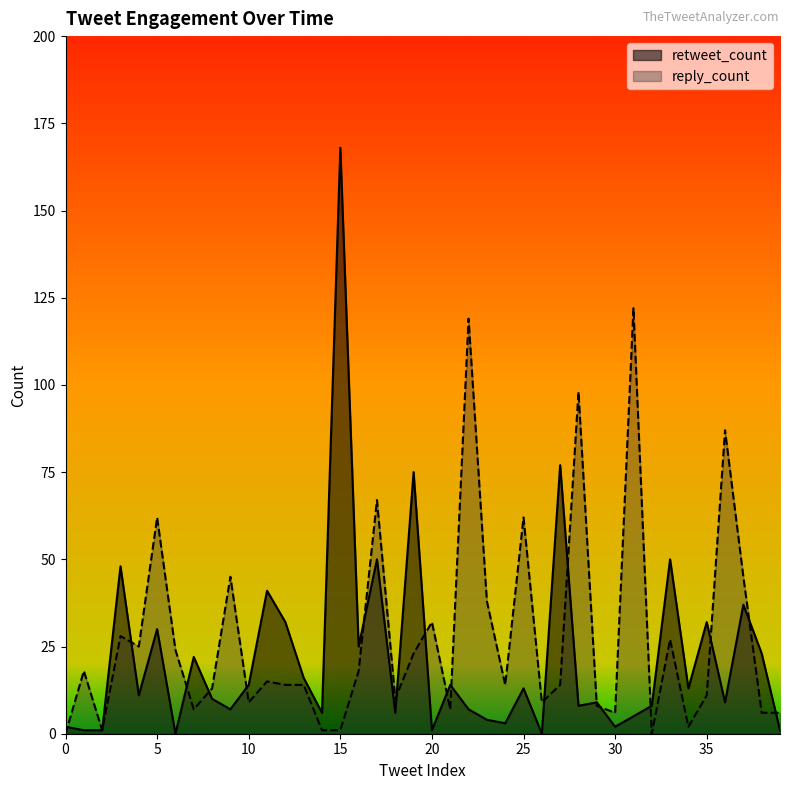

The retweet_count series shows 9 at 10. True or false?

False